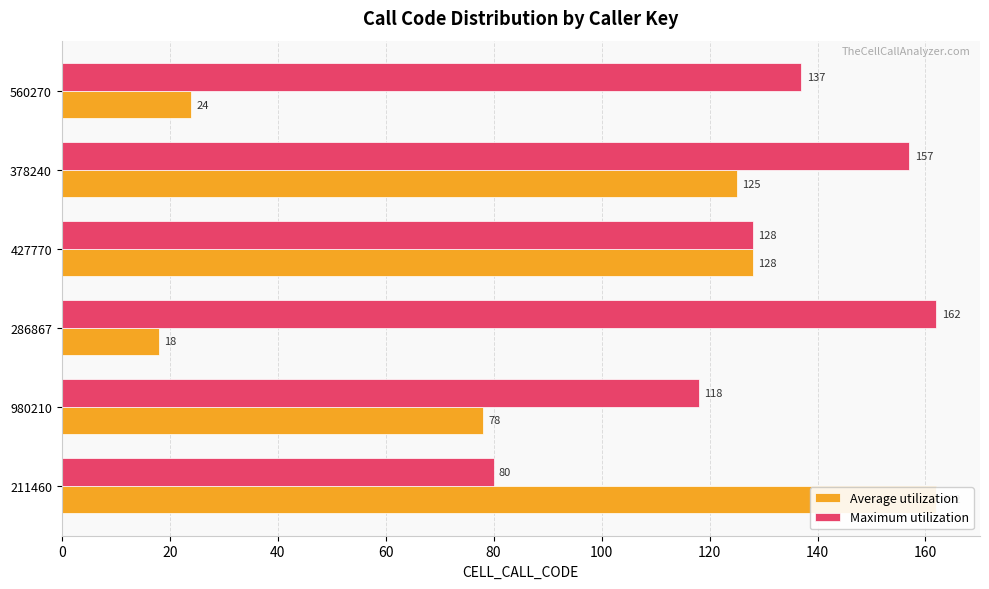

What are all the series names shown in the legend?

Average utilization, Maximum utilization